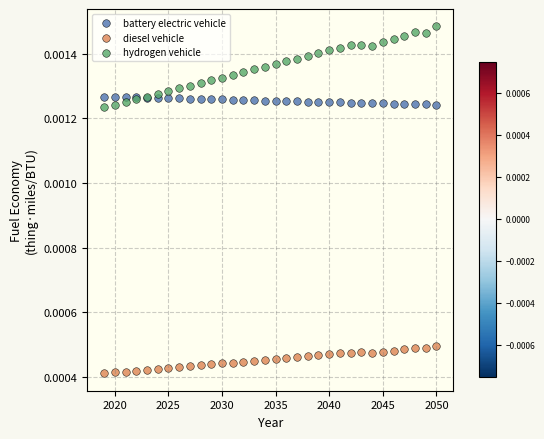

What are all the series names shown in the legend?

battery electric vehicle, diesel vehicle, hydrogen vehicle